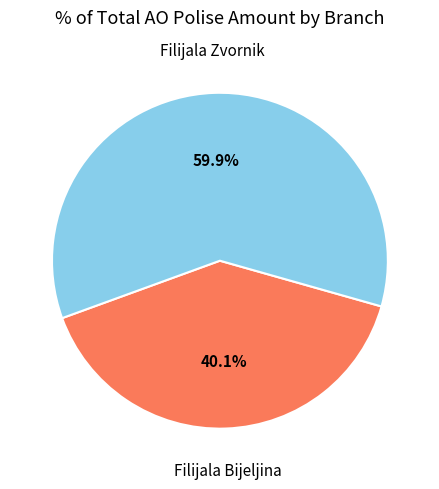

Is there any slice that represents more than half of the pie?

Yes